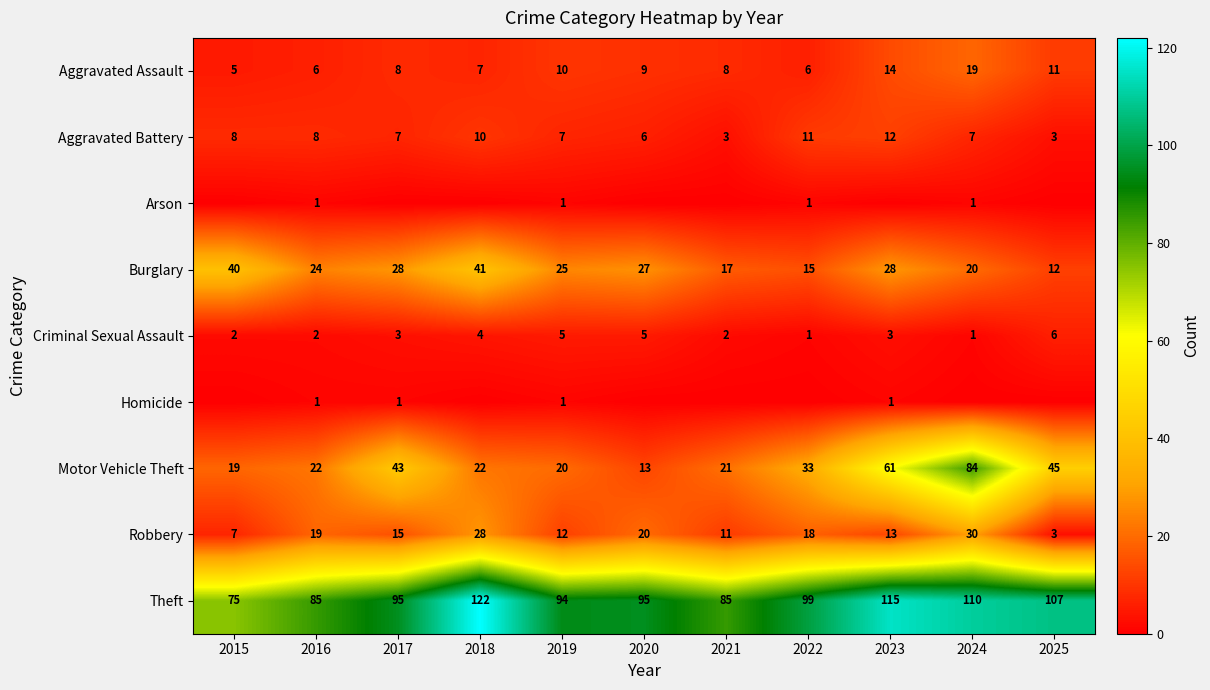

What is the spread (max minus min) of values at 2019?

93